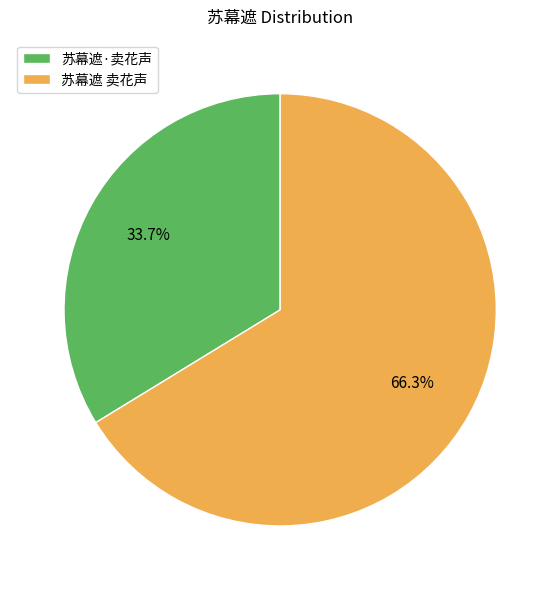

What percentage is the 苏幕遮 卖花声 slice, to the nearest percent?

66%